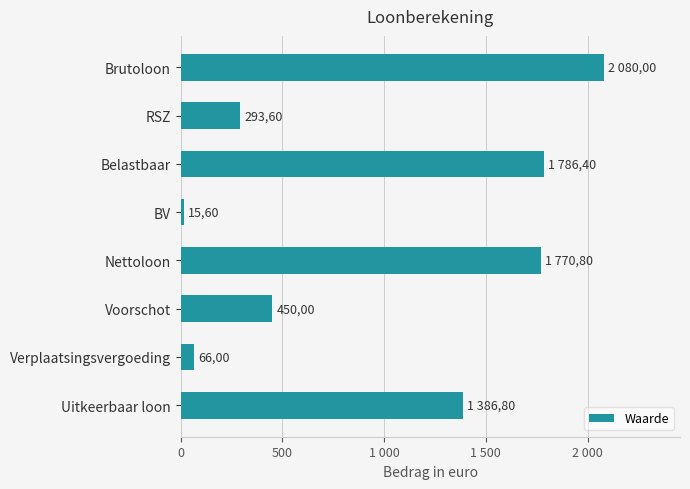

What is the difference between the maximum and minimum values?

2064.4